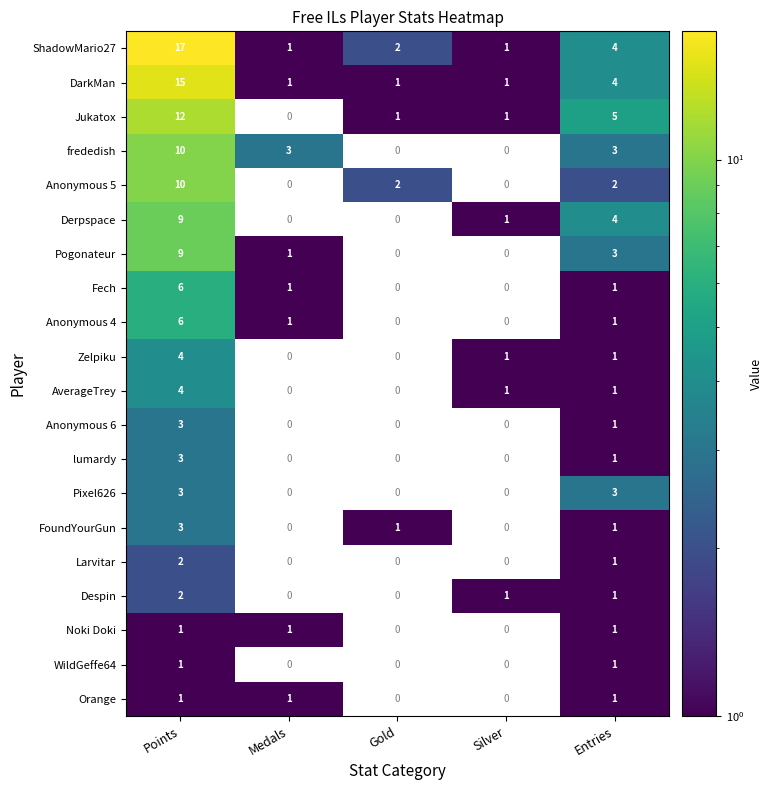

How many data points does each series have?

5